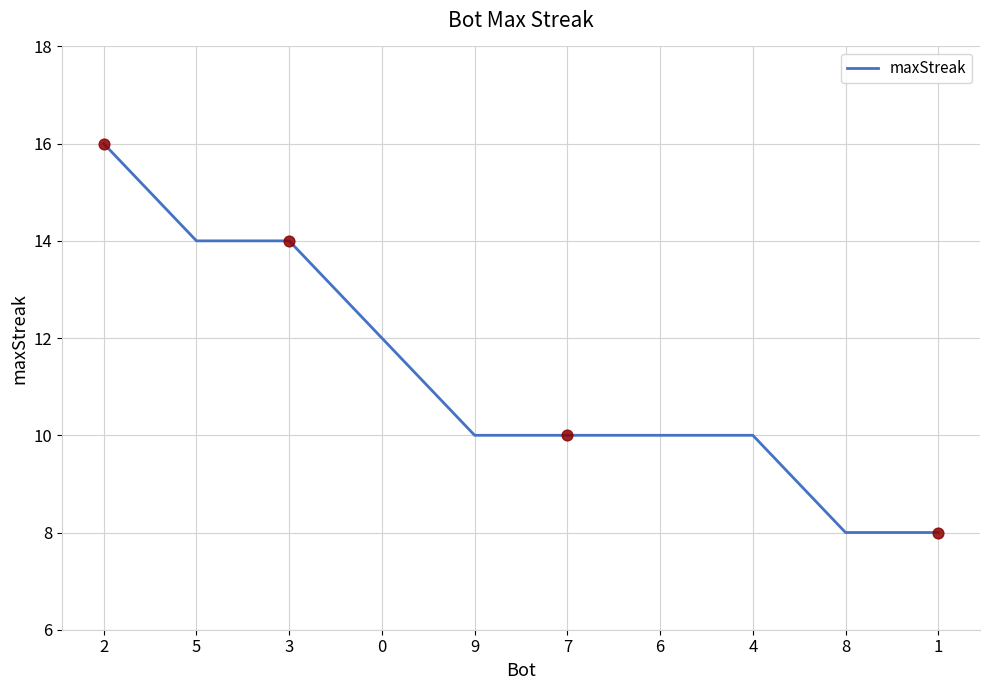

Approximately how many times larger is the value at 4 compared to 2?

0.6